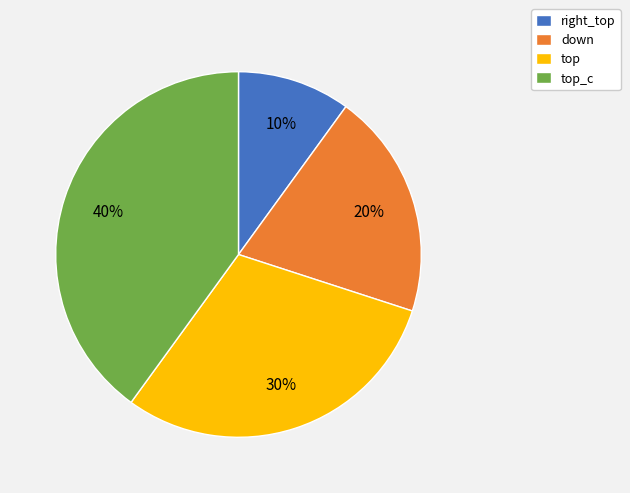

To the nearest percent, what is the difference between the largest and smallest slice percentages?

30%